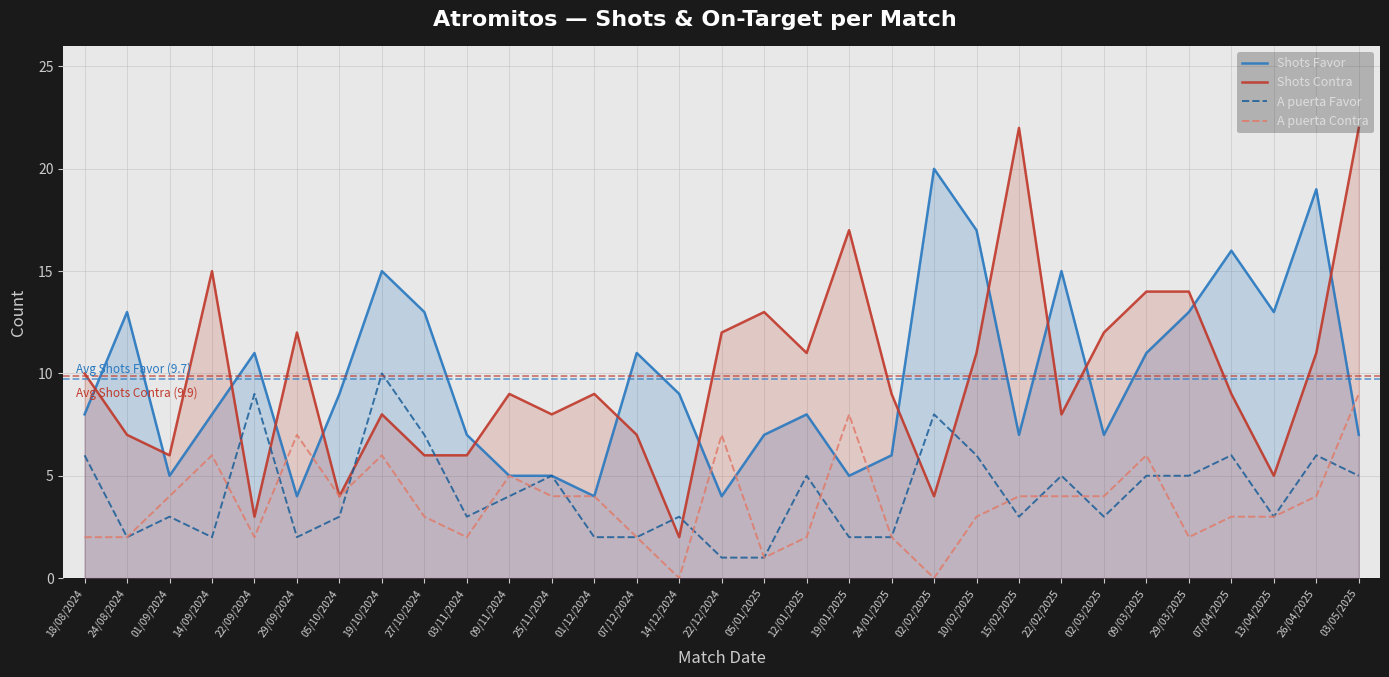

Is it true that A puerta Favor equals 2 at 10/02/2025?

False